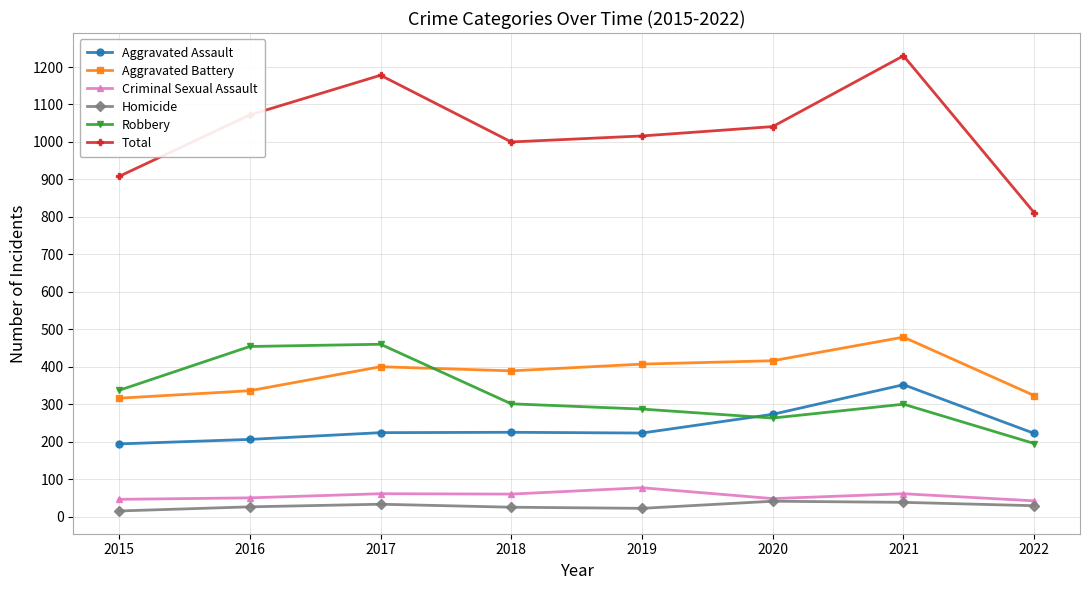

Which series changed the most between 2018 and 2022?

Total